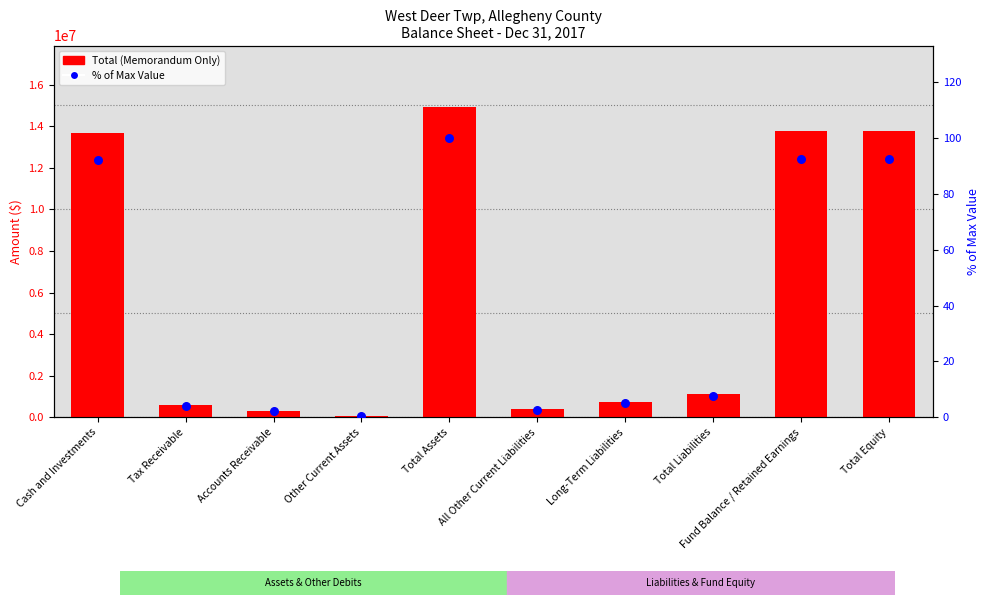

Which series has the largest Y range (max minus min)?

Total (Memorandum Only)